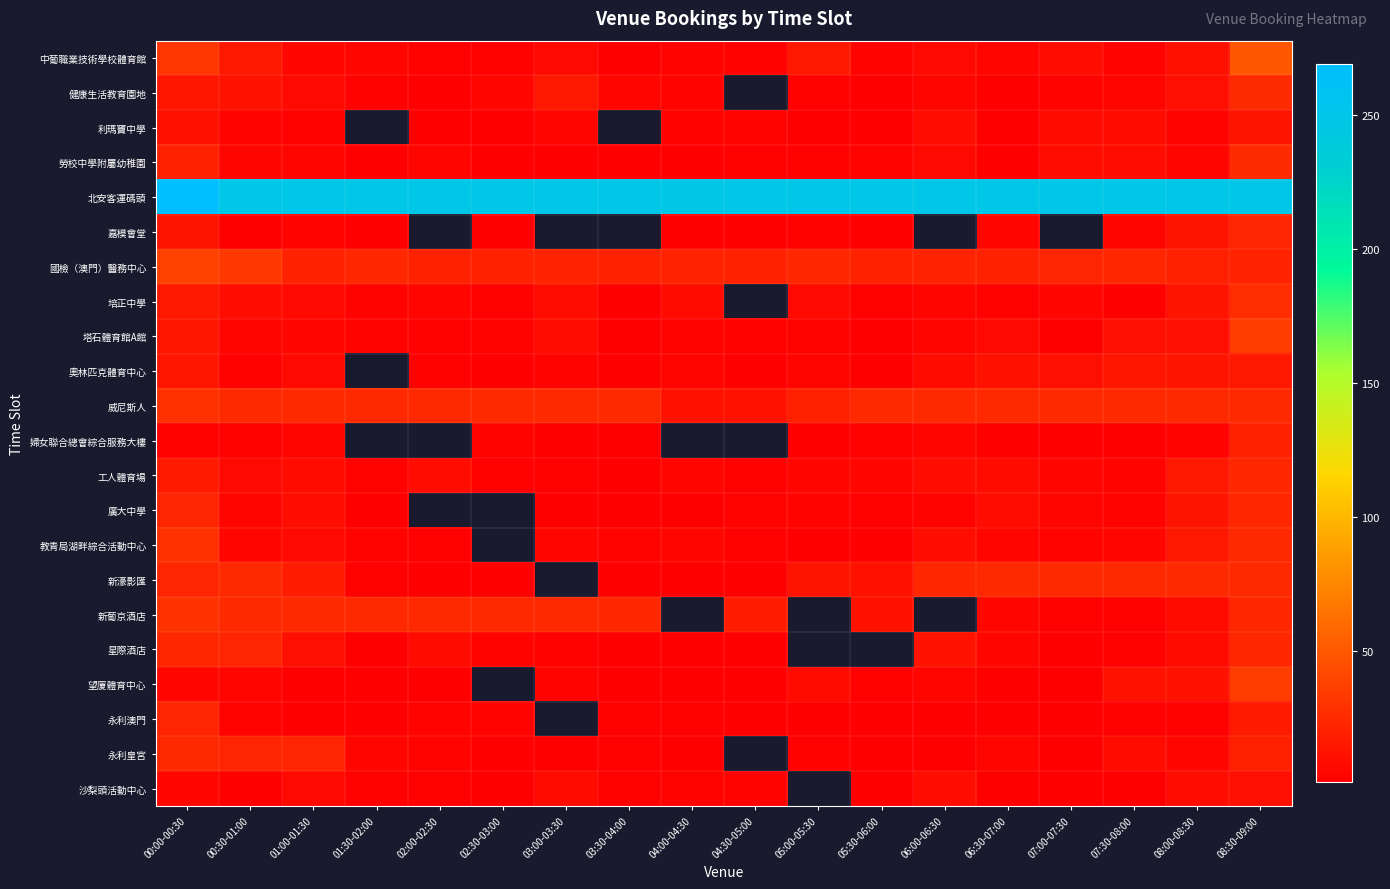

At which category does the chart reach its minimum across all series?

03:30-04:00